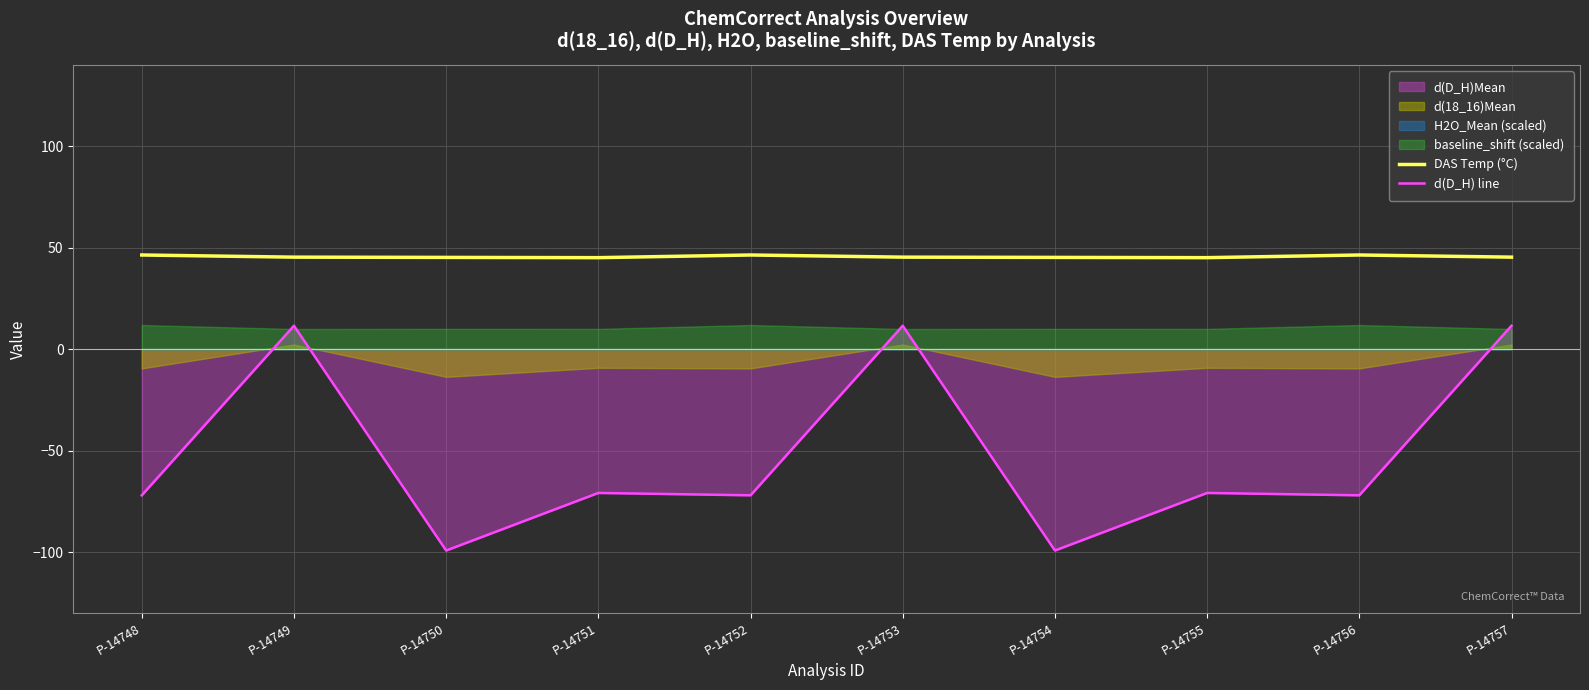

Is it true that DAS Temp (°C) equals 63.4 at P-14752?

False